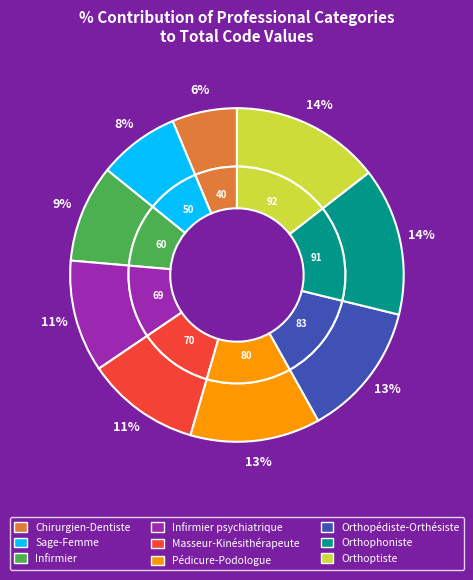

What percentage is the Sage-Femme slice, to the nearest percent?

8%